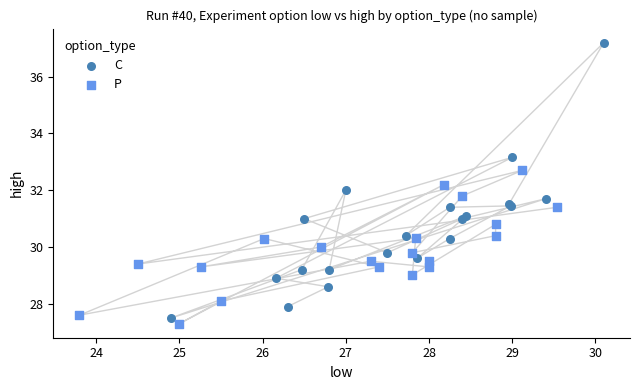

Which series has the largest Y range (max minus min)?

C